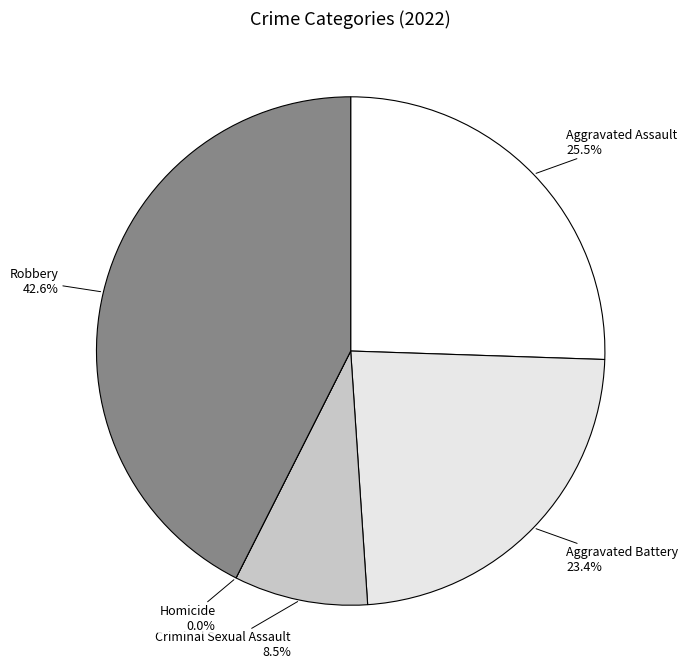

To the nearest percent, what is the combined percentage of Aggravated Battery and Aggravated Assault?

49%